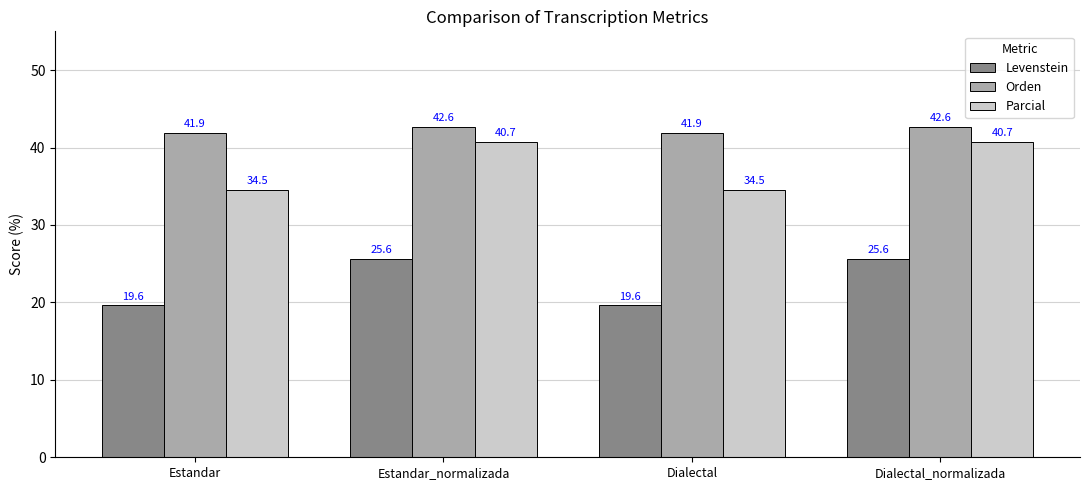

How many groups of bars are there?

4